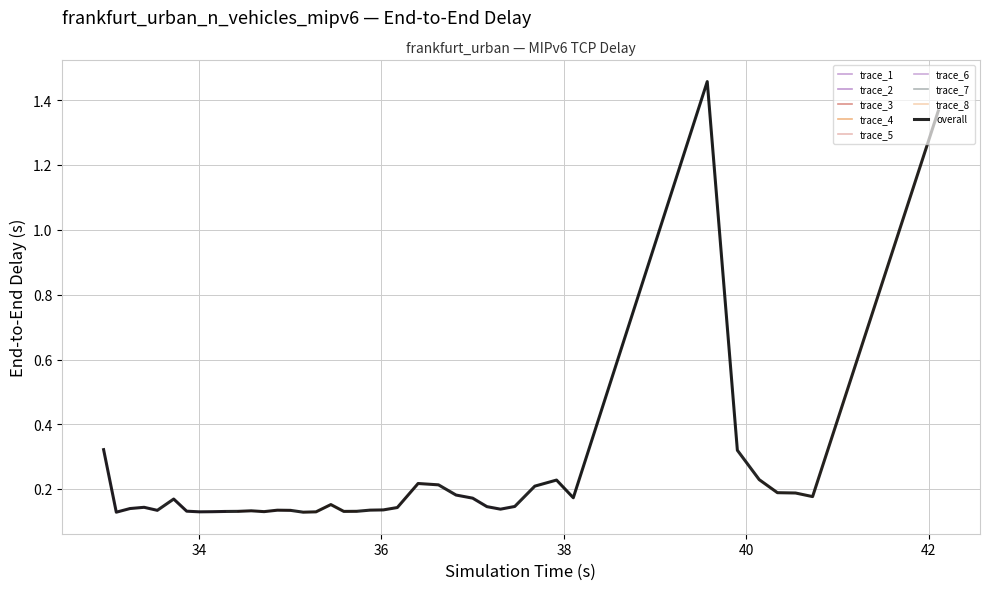

What is the minimum value shown in the chart?

0.1